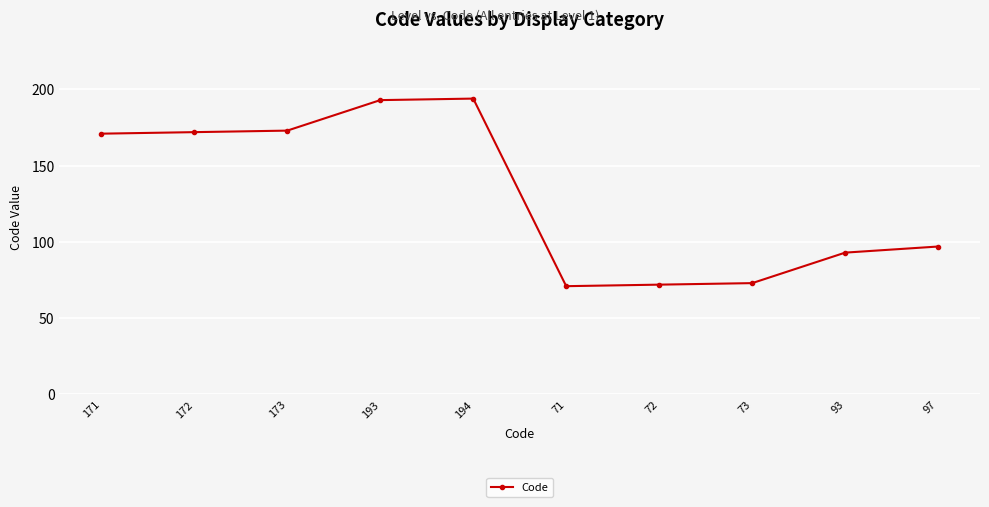

Does the chart display data point markers on the line(s)?

Yes